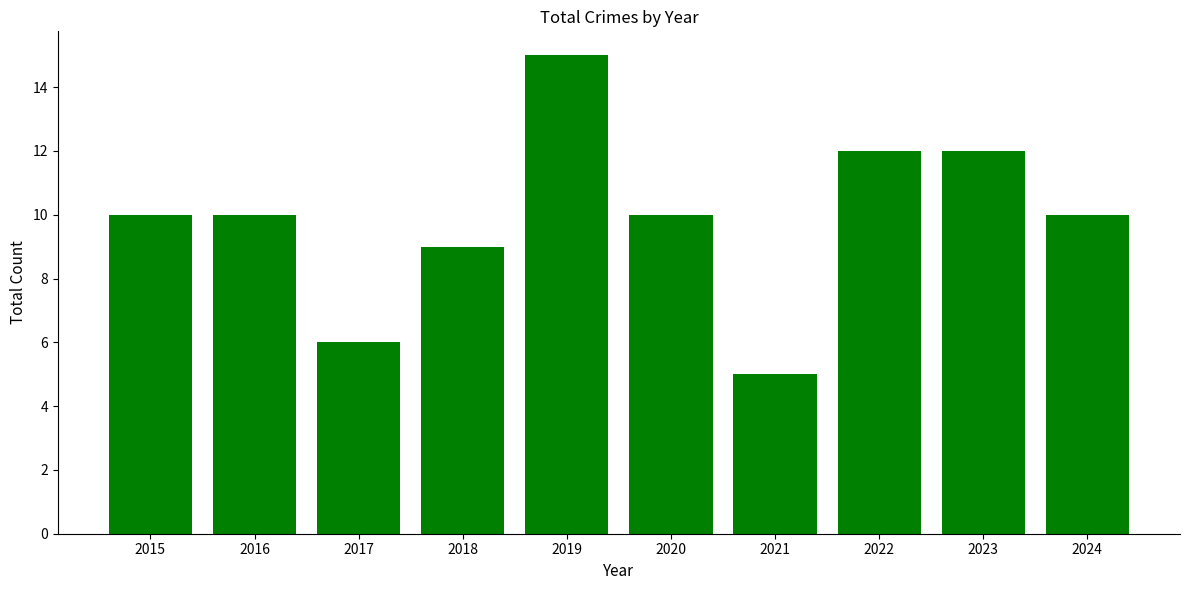

The value at 2020 is 16. True or false?

False